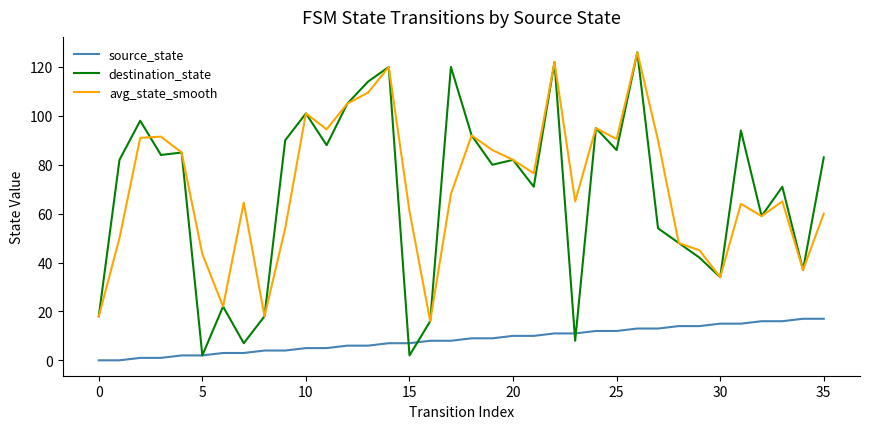

True or false: source_state and avg_state_smooth intersect in this chart.

False